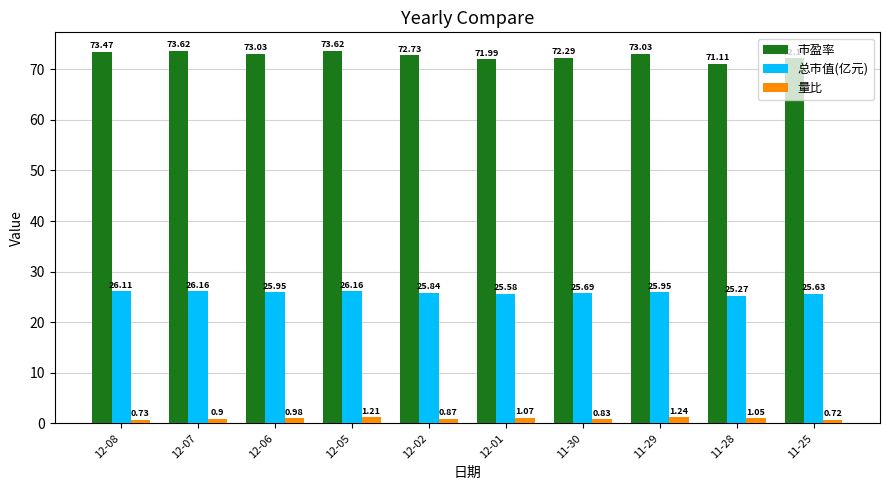

What is the total value across all series at 11-25?

98.5